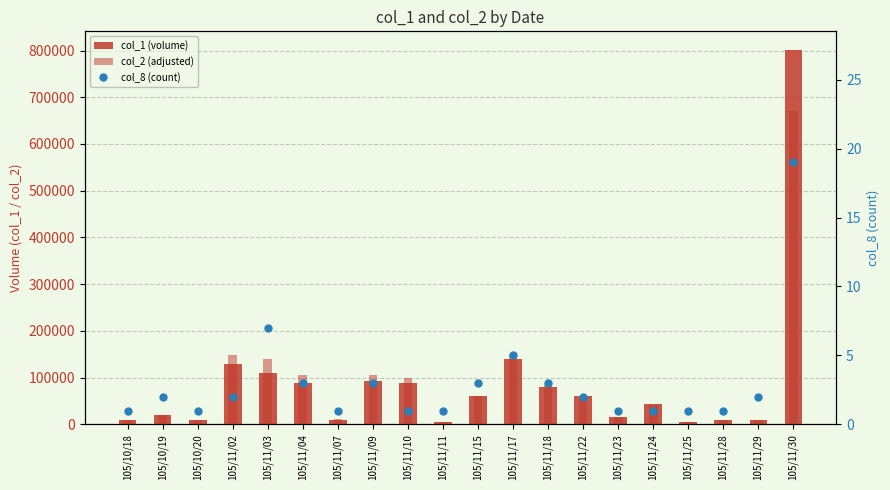

The value of col_1 (volume) at 105/11/25 is 2414. True or false?

False